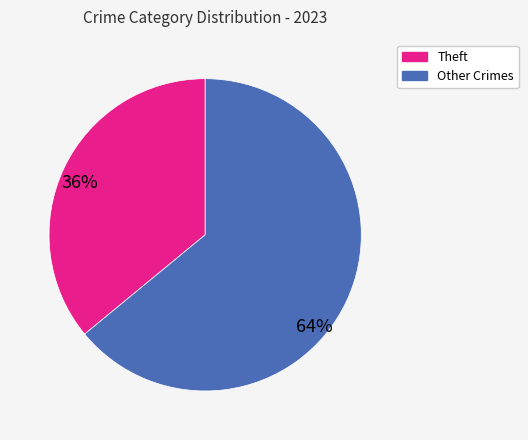

The Theft slice represents 46% of the pie. True or false?

False